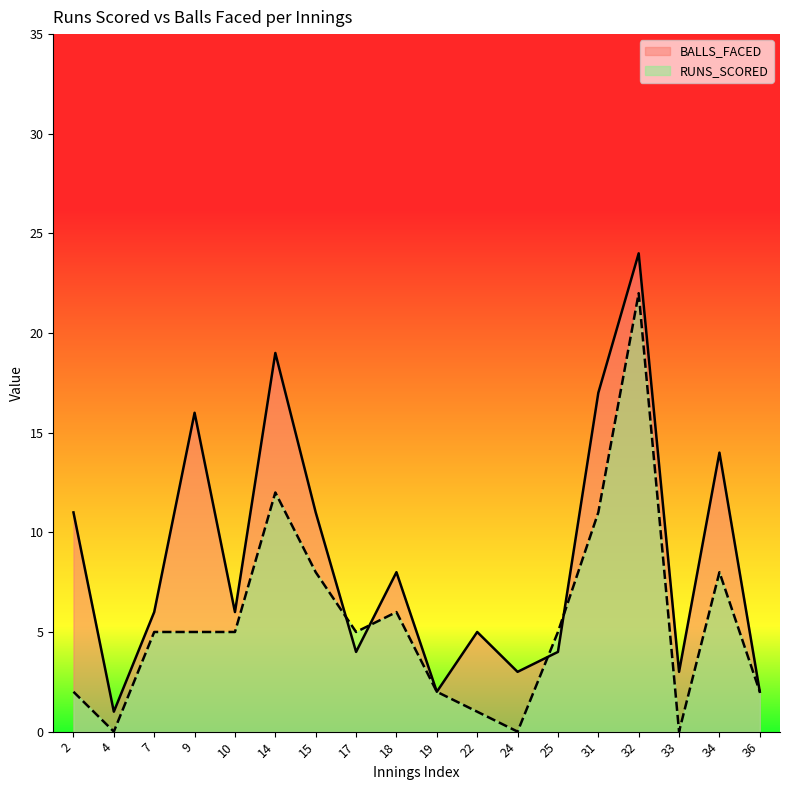

At which label does RUNS_SCORED first exceed 5?

14